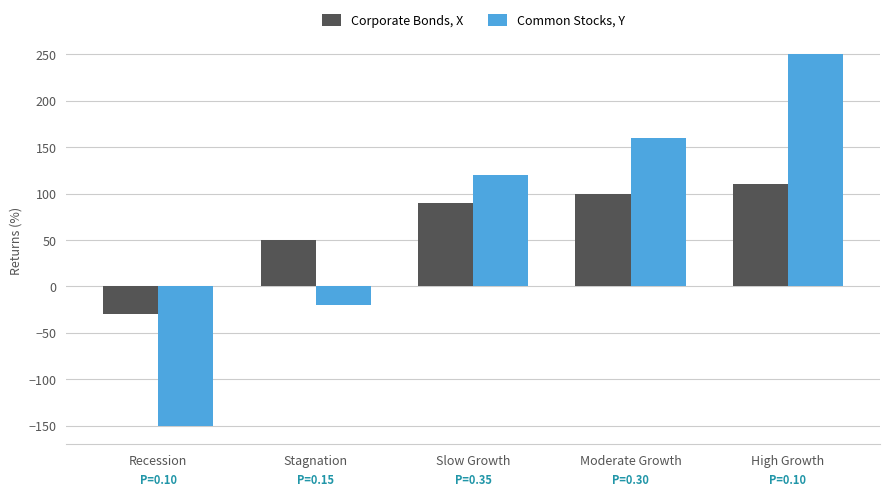

Is the value of Common Stocks, Y at Slow Growth greater than the value of Corporate Bonds, X at Moderate Growth?

Yes